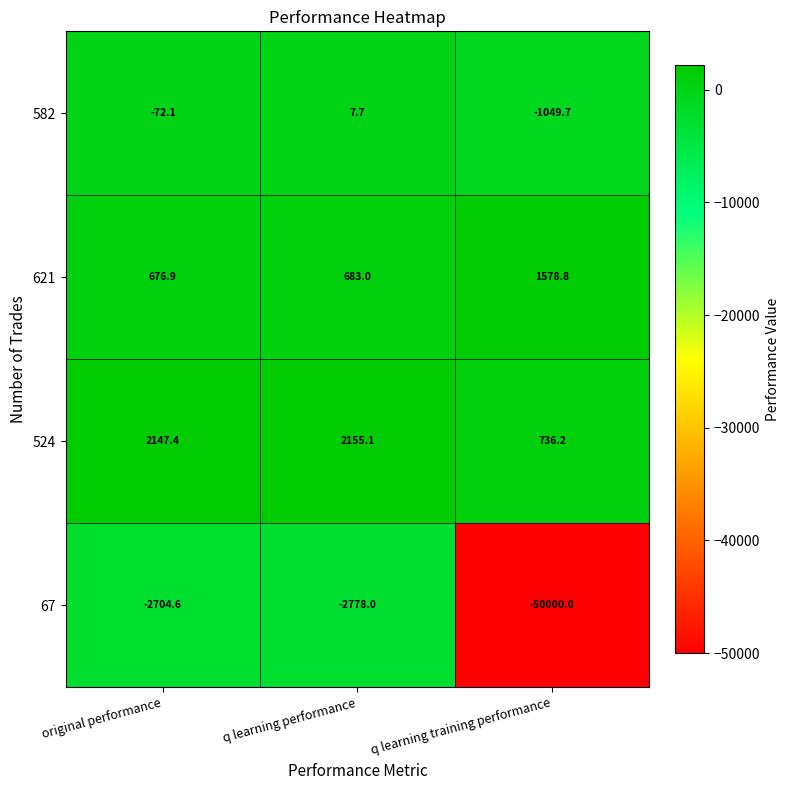

Rank the categories by 621 value from highest to lowest.

q learning training performance, q learning performance, original performance